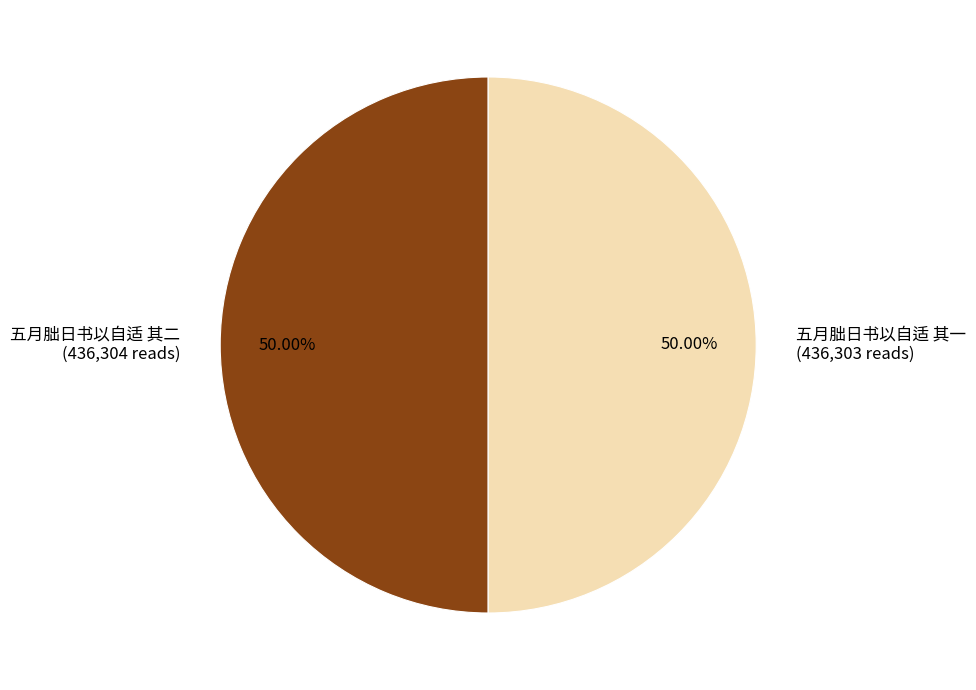

Is the sum of 五月朏日书以自适 其一 (436,303 reads) and 五月朏日书以自适 其二 (436,304 reads) greater than half?

Yes